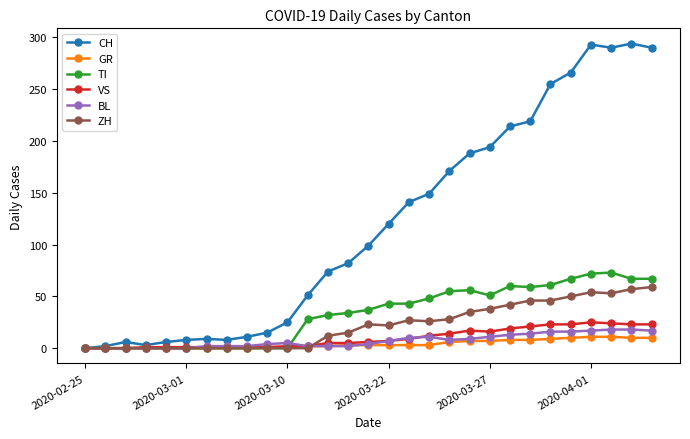

True or false: CH has more than 1 interior local peaks.

True